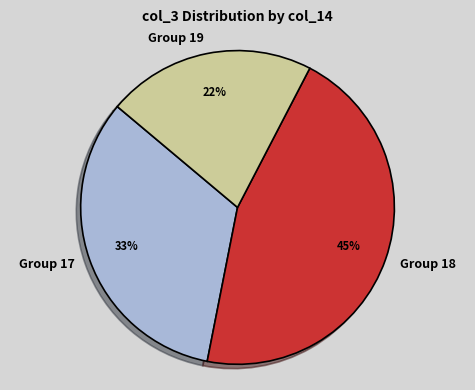

Which category has the biggest portion of the pie?

Group 18